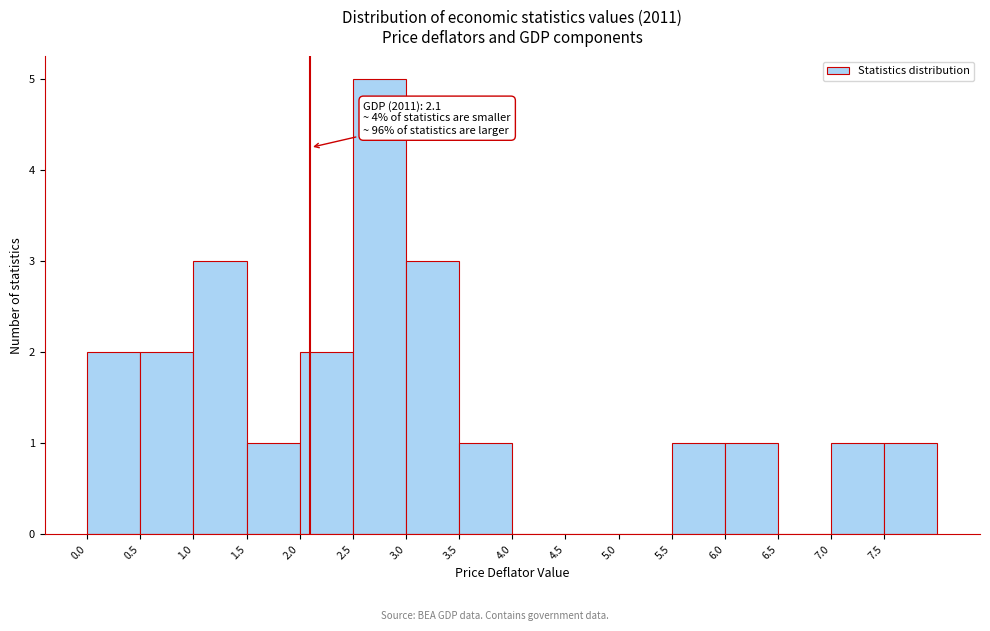

Which range on the x-axis has the tallest bar?

2.5 to 3.0